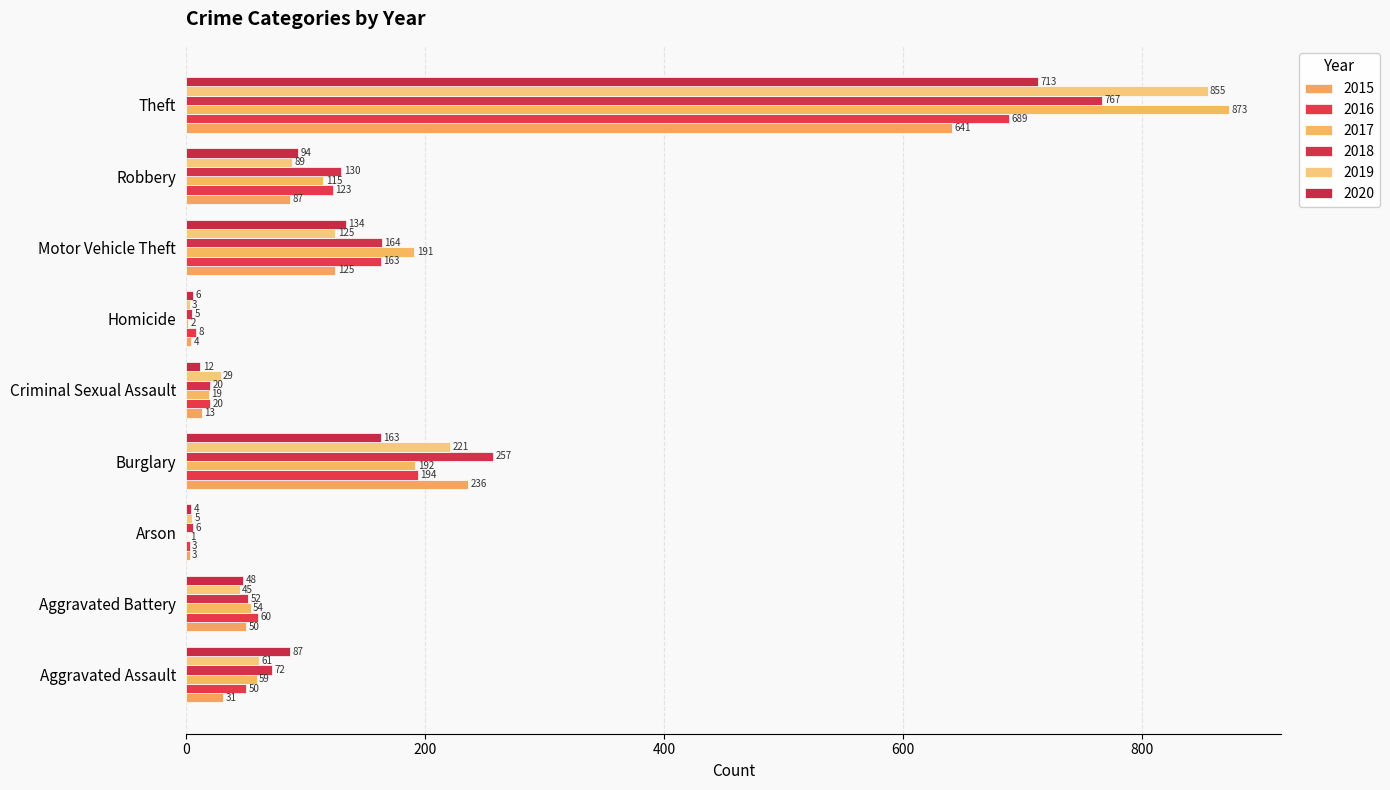

Between Burglary and Theft, which is larger?

Theft